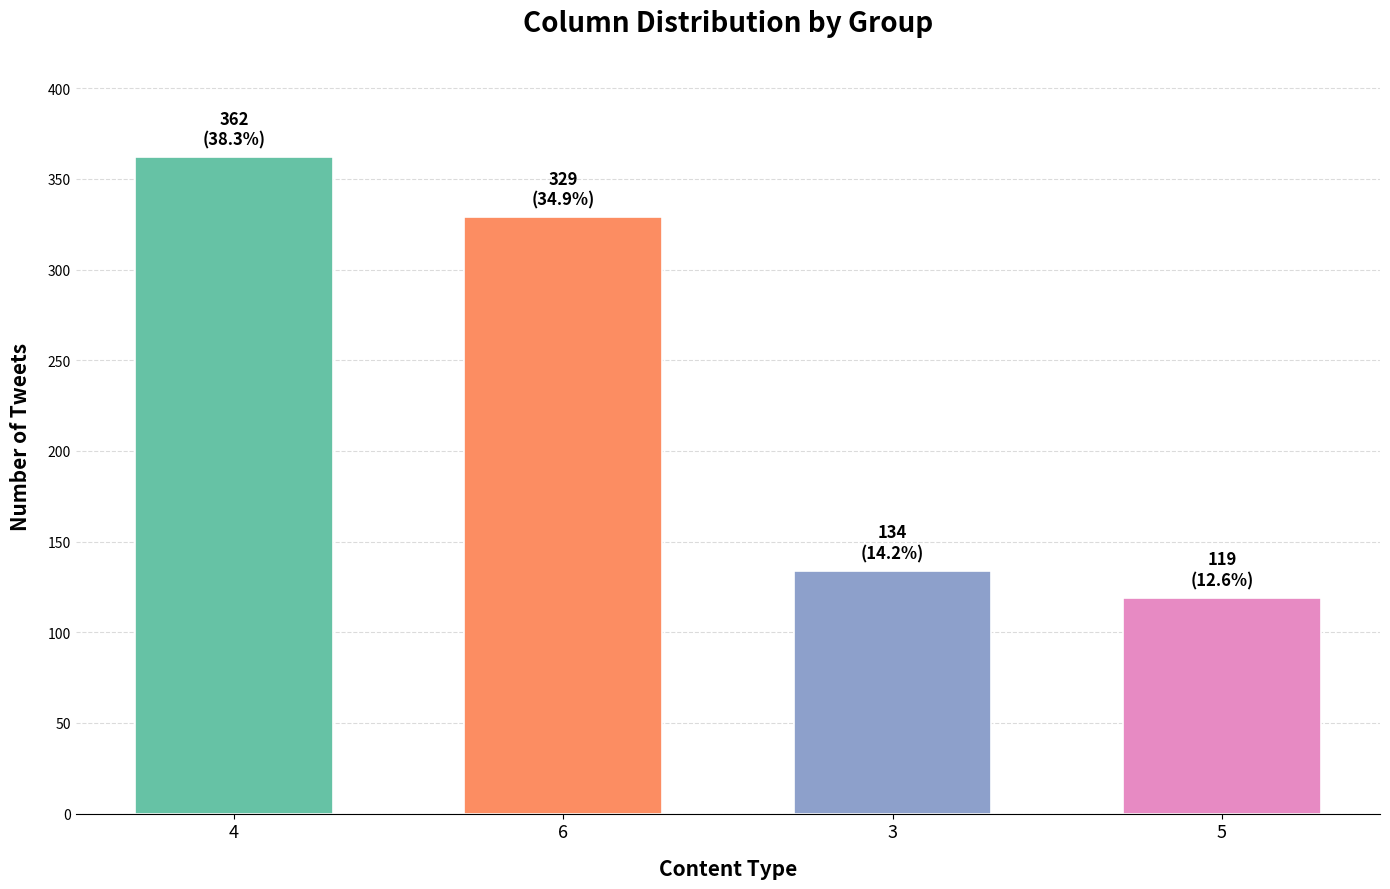

Which has a higher value, 4 or 6?

4